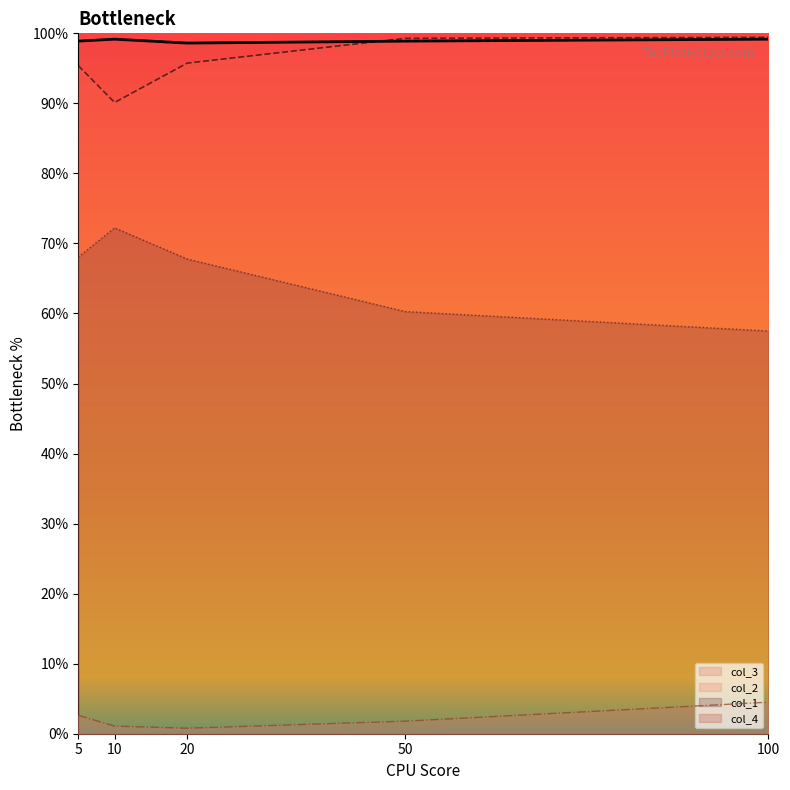

Where is the first local minimum for col_3?

20